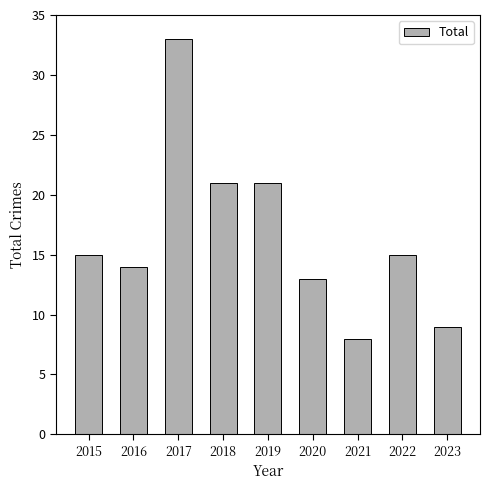

What is the sum of all values?

149